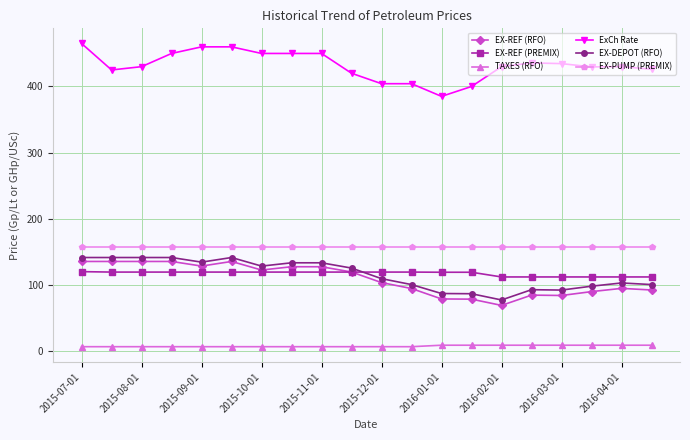

Rank the series by their maximum value, from highest to lowest.

ExCh Rate, EX-PUMP (PREMIX), EX-DEPOT (RFO), EX-REF (RFO), EX-REF (PREMIX), TAXES (RFO)